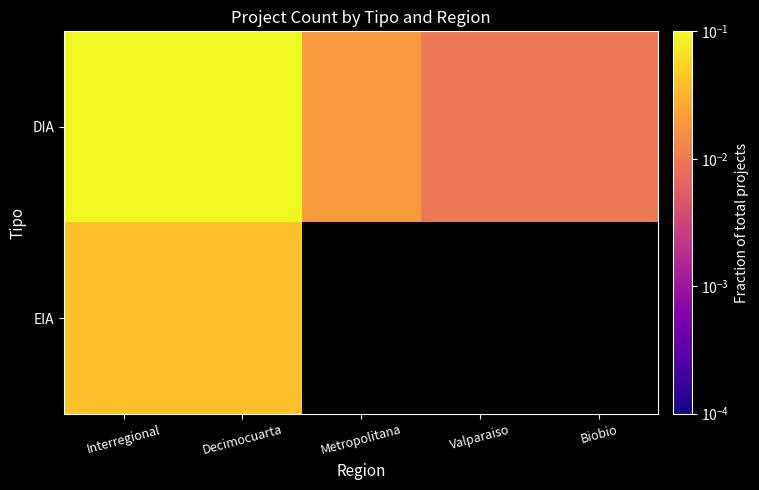

Which has a higher value, Valparaiso or Interregional?

Interregional